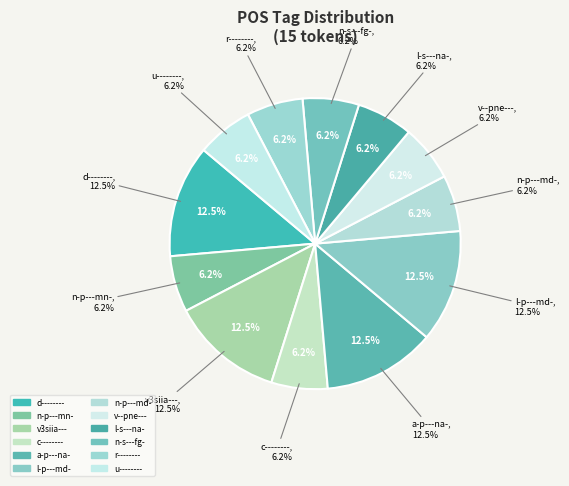

To the nearest percent, what percentage of the pie is u--------?

6%